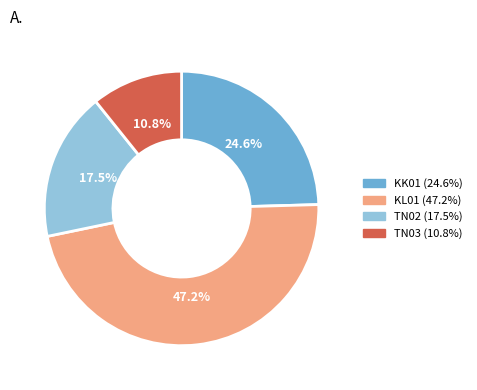

Between TN02 and KL01, which is larger?

KL01